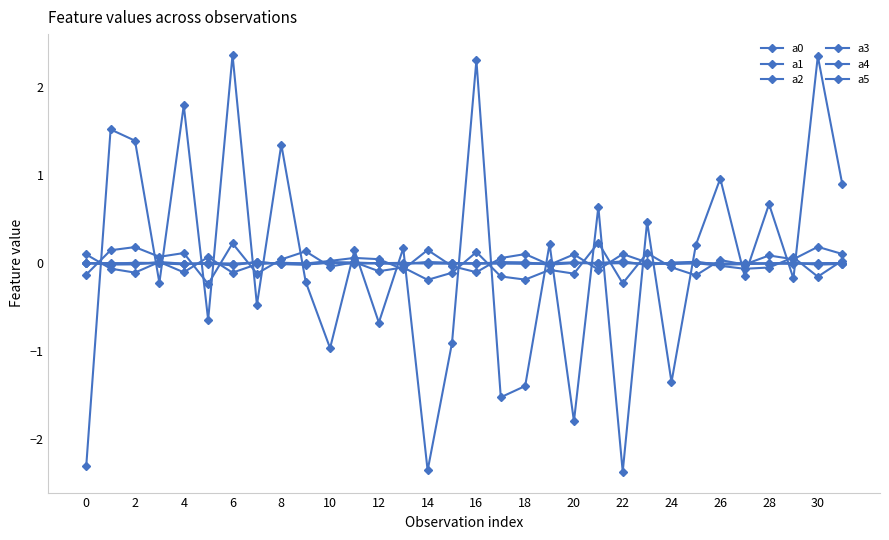

Is this an area chart (filled region under the line)?

No